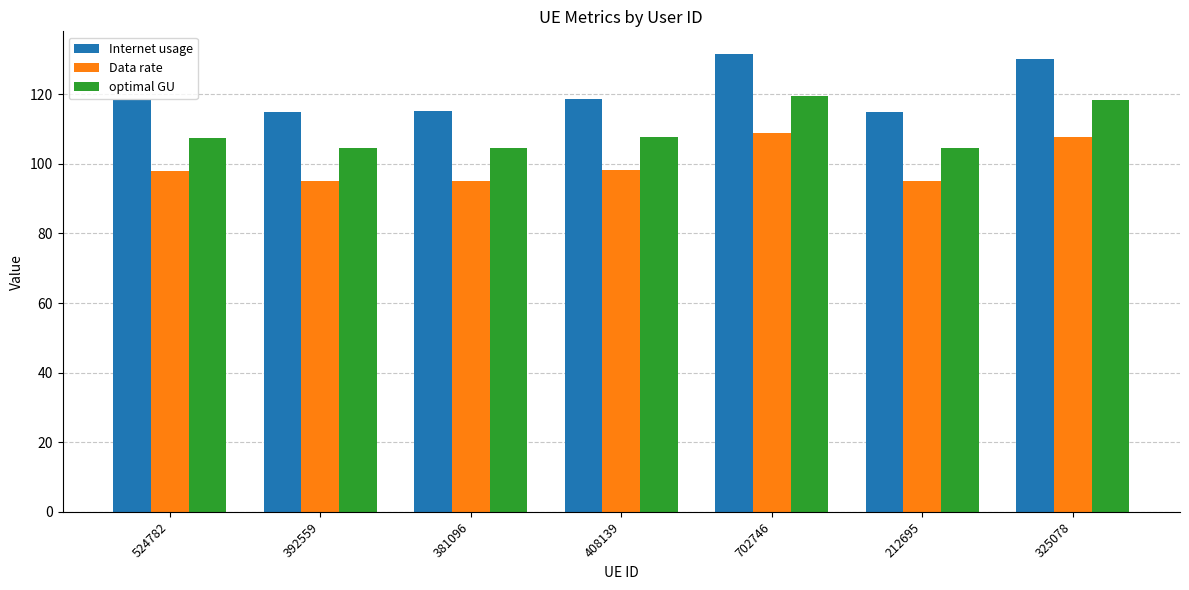

What is the difference between the second highest and minimum values in the Data rate series?

12.6